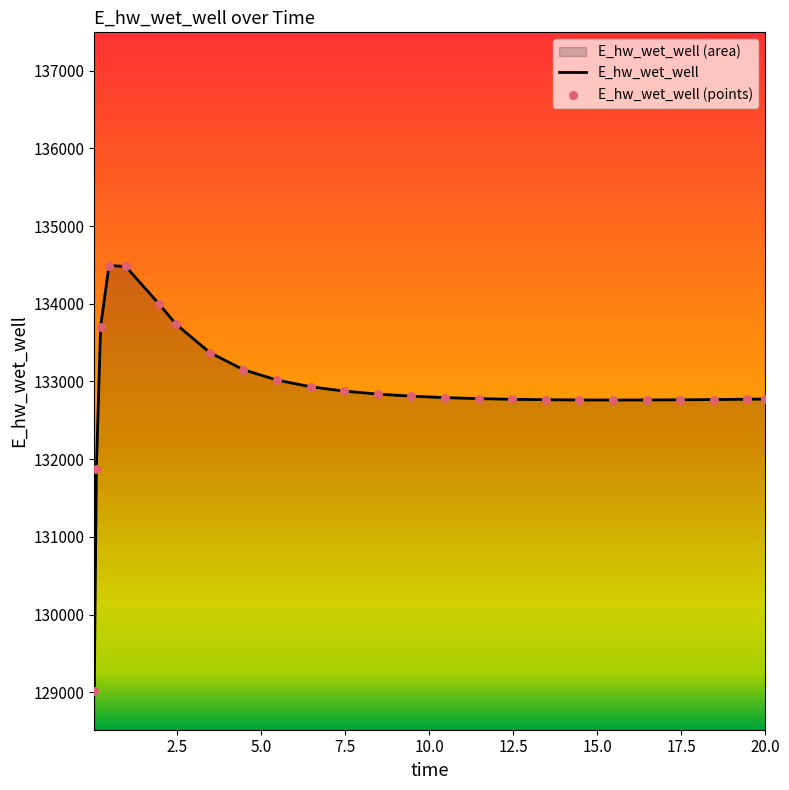

What is the minimum value shown in the chart?

129019.6